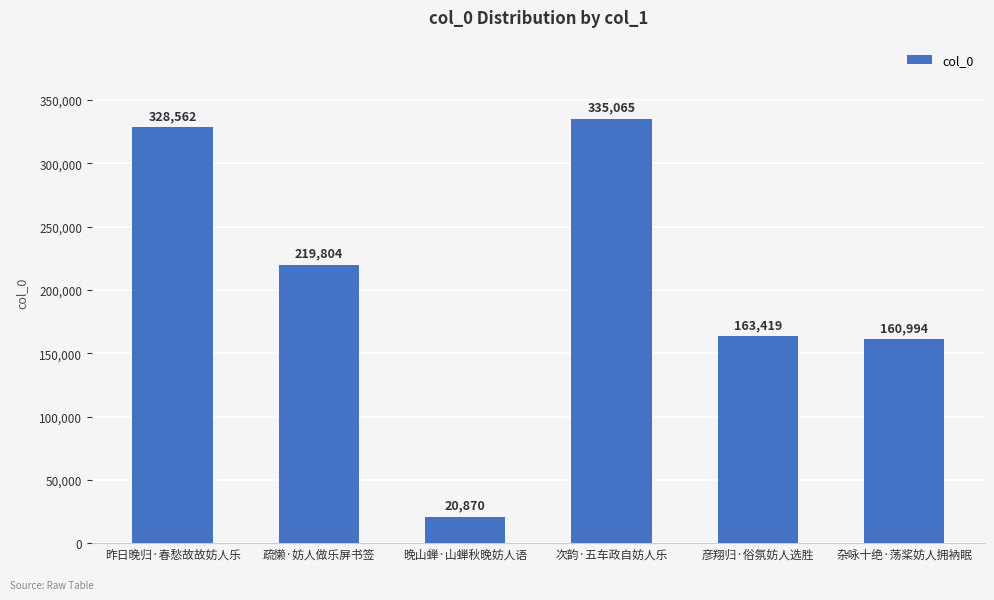

Is it true that the value at 彦翔归·俗氛妨人选胜 is 163419?

True